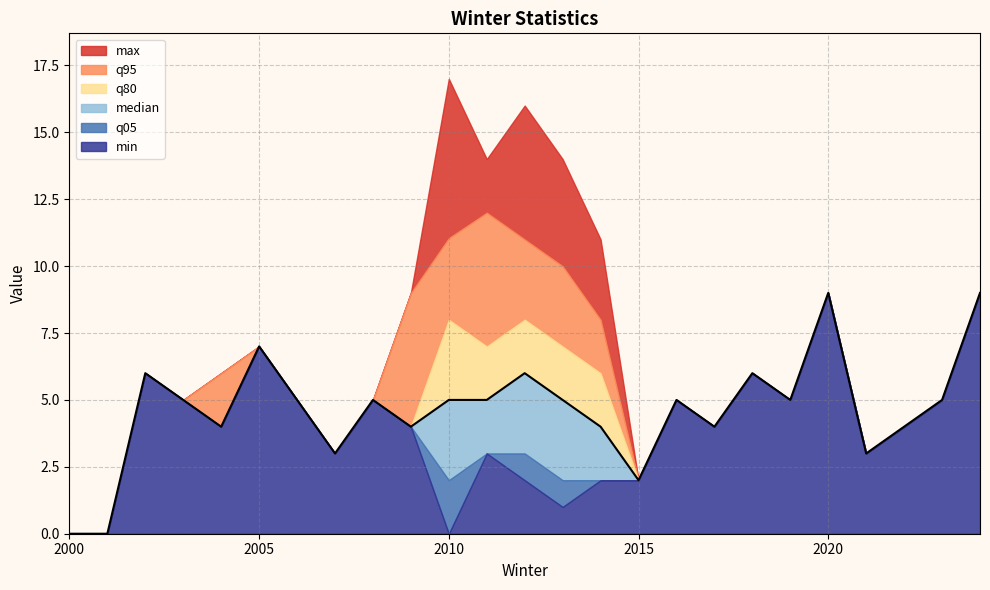

How many positive values does the min series have?

22